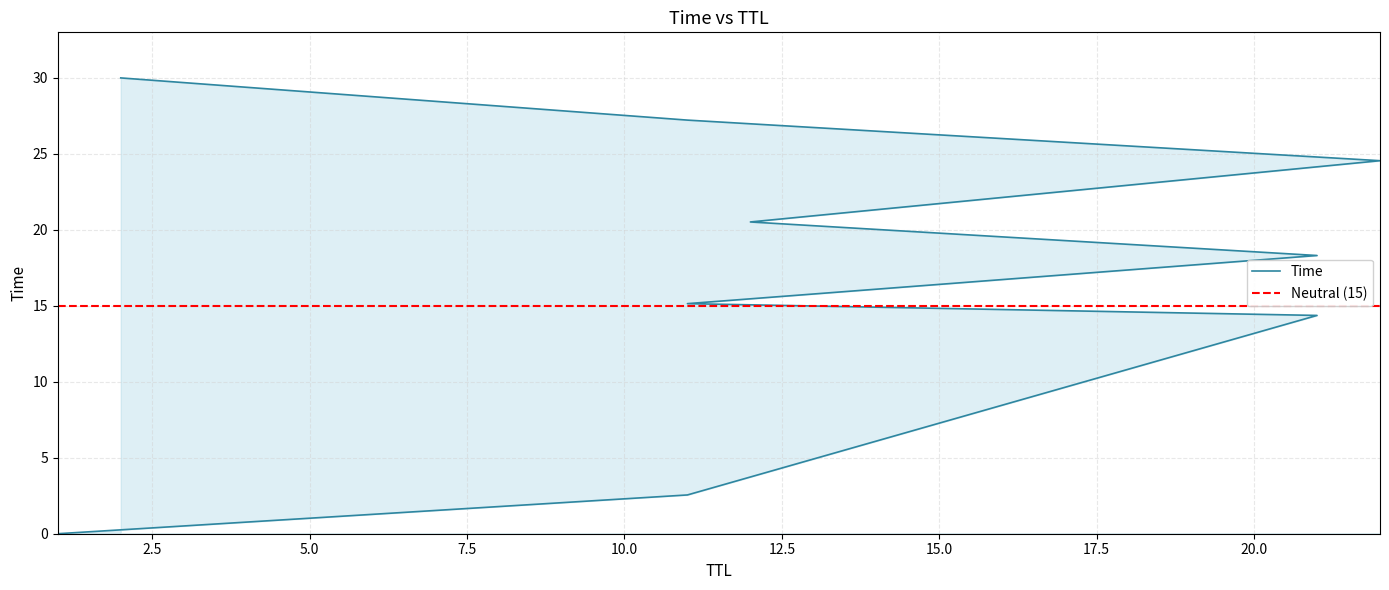

At which label is the value closest to 15?

11